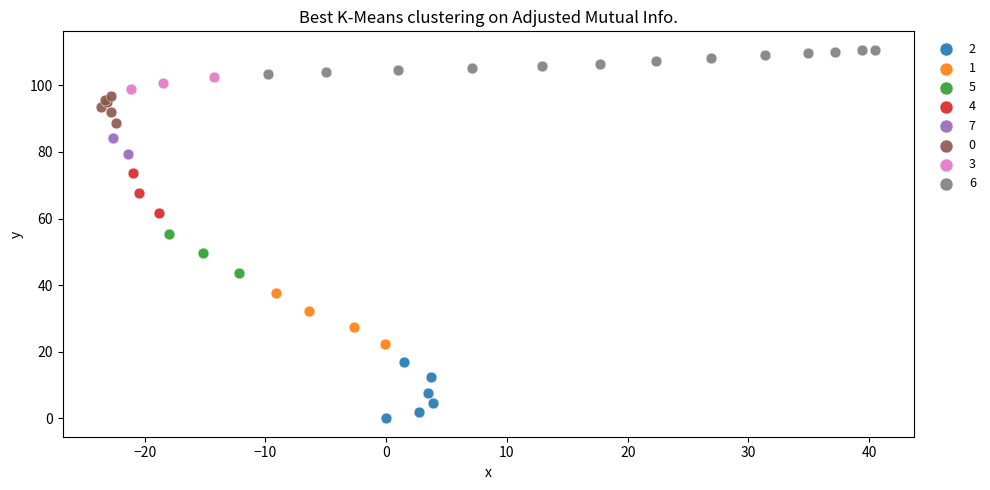

Which series has the widest spread of Y values?

2